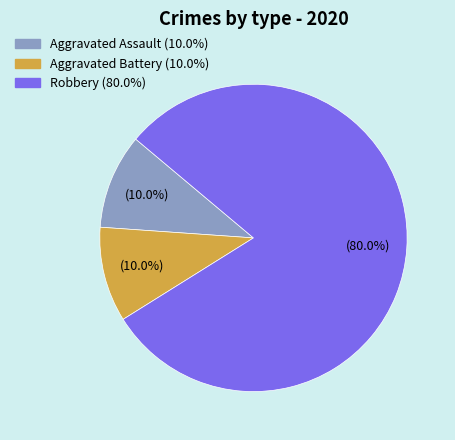

Which category has the biggest portion of the pie?

Robbery